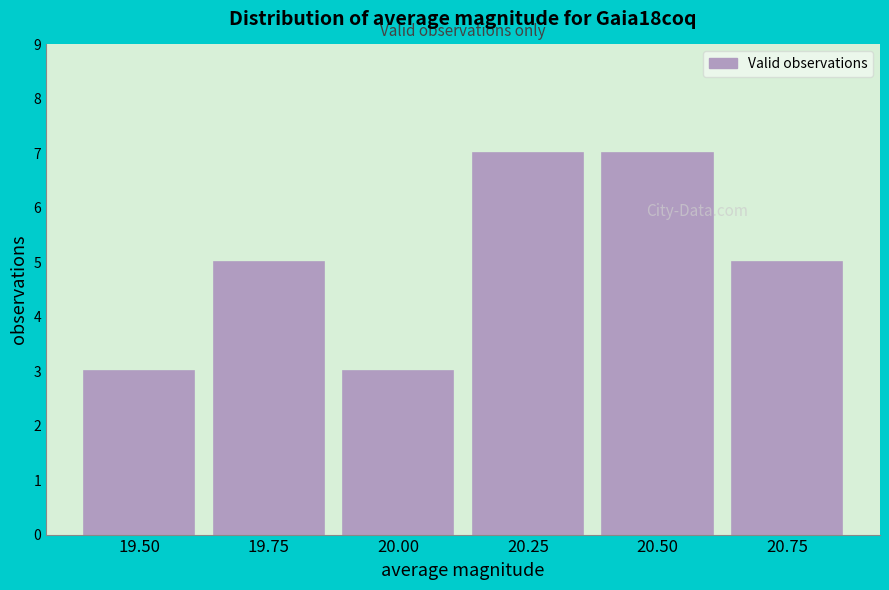

Reading left to right, transcribe all the data shown in this chart.

19.50=3	19.75=5	20.00=3	20.25=7	20.50=7	20.75=5